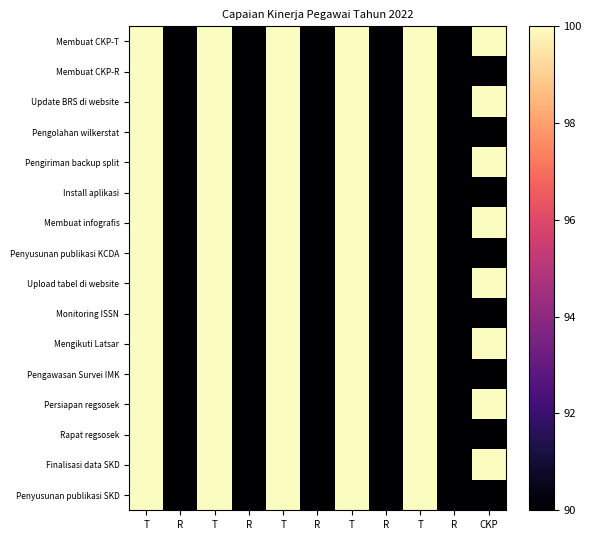

How many data points does each series have?

11